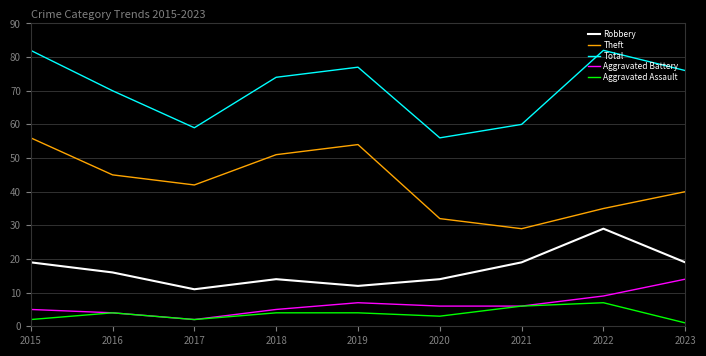

True or false: Aggravated Battery has a value of 5 at 2018.

True